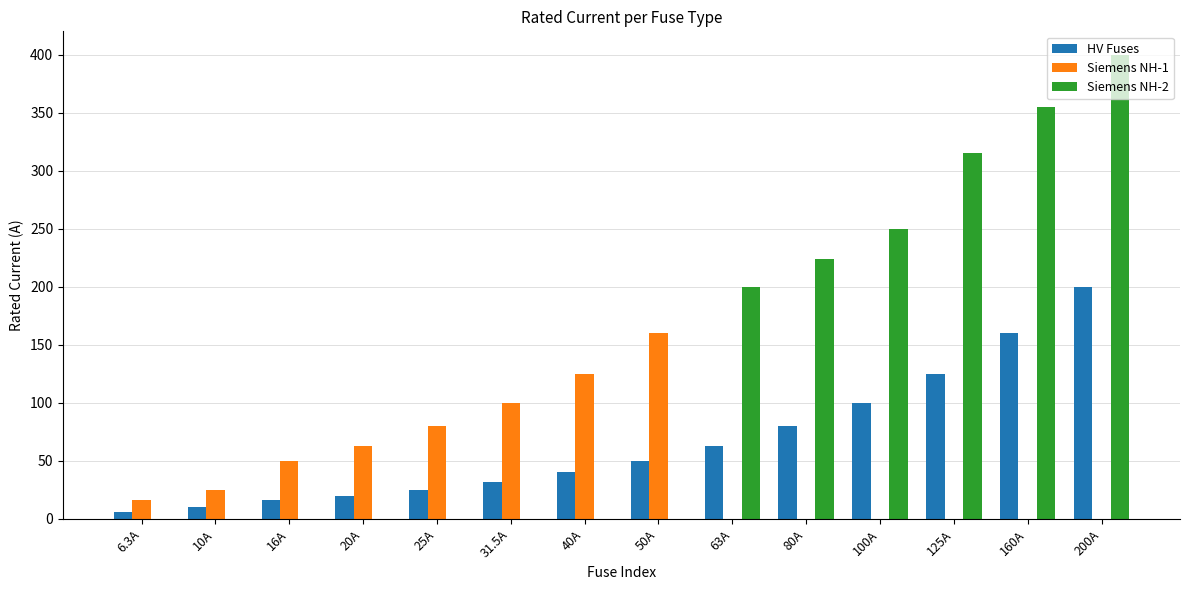

Which series has the widest spread of values?

Siemens NH-2